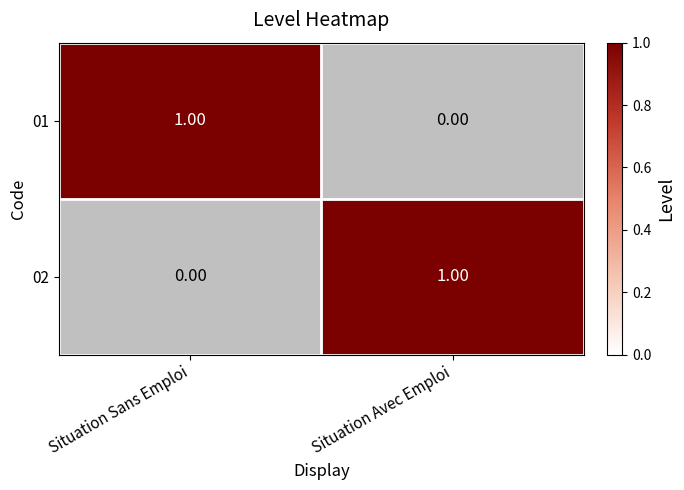

Which category has the highest value in the 01 series?

Situation Sans Emploi